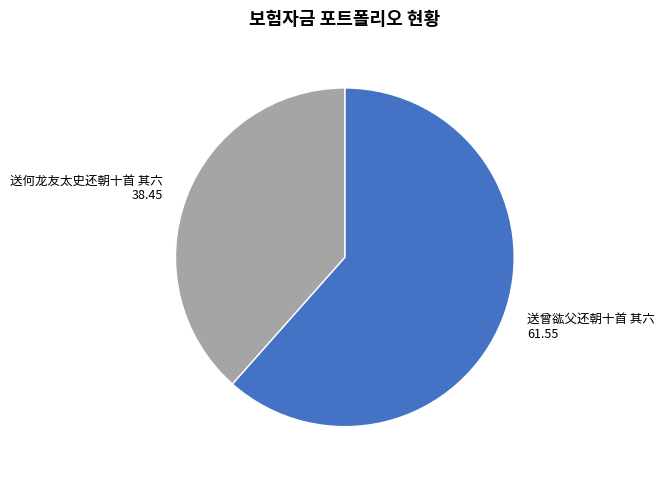

How many segments does this pie chart have?

2